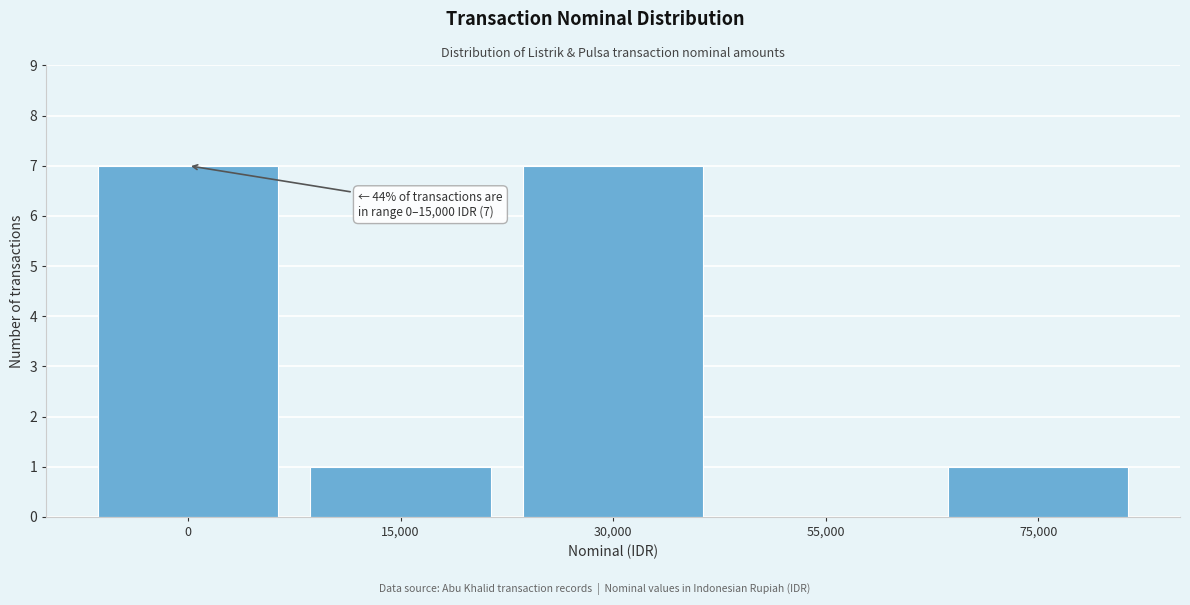

Reading right to left, transcribe all the data shown in this chart.

75,000=1	55,000=0	30,000=7	15,000=1	0=7